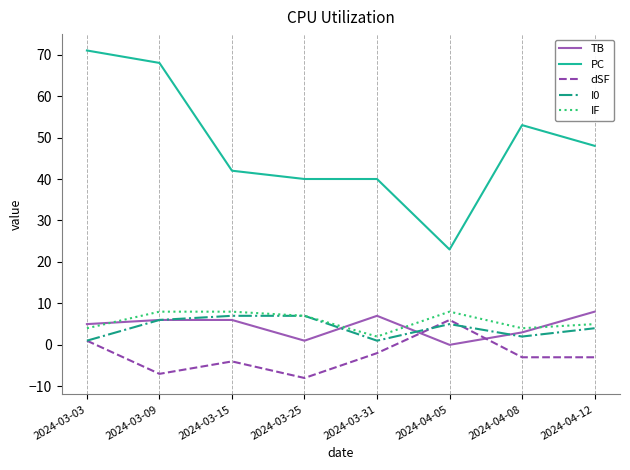

True or false: PC and IF cross at least once.

False